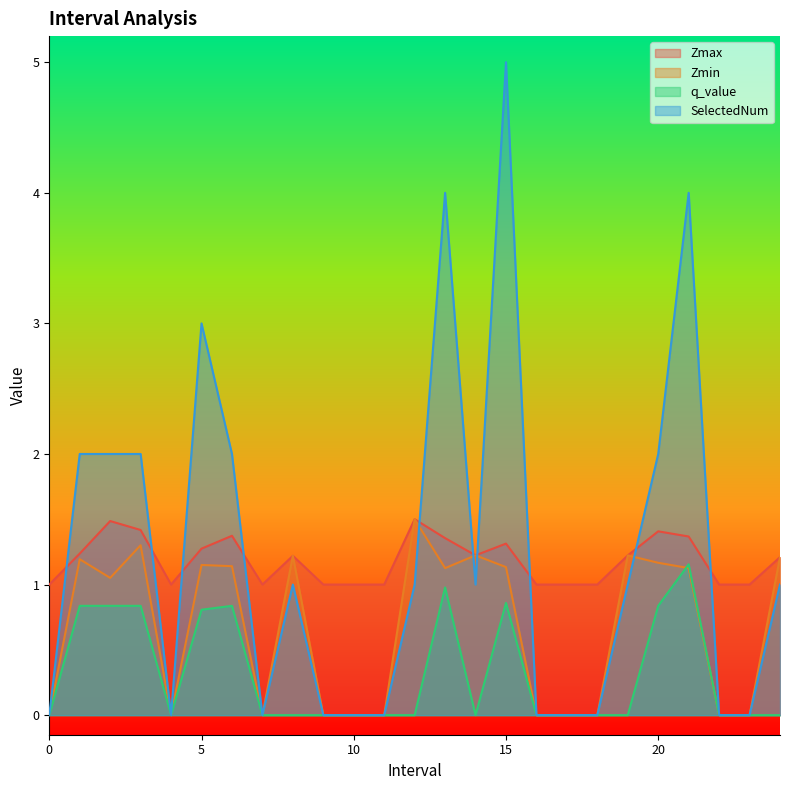

True or false: q_value and SelectedNum cross at least once.

False